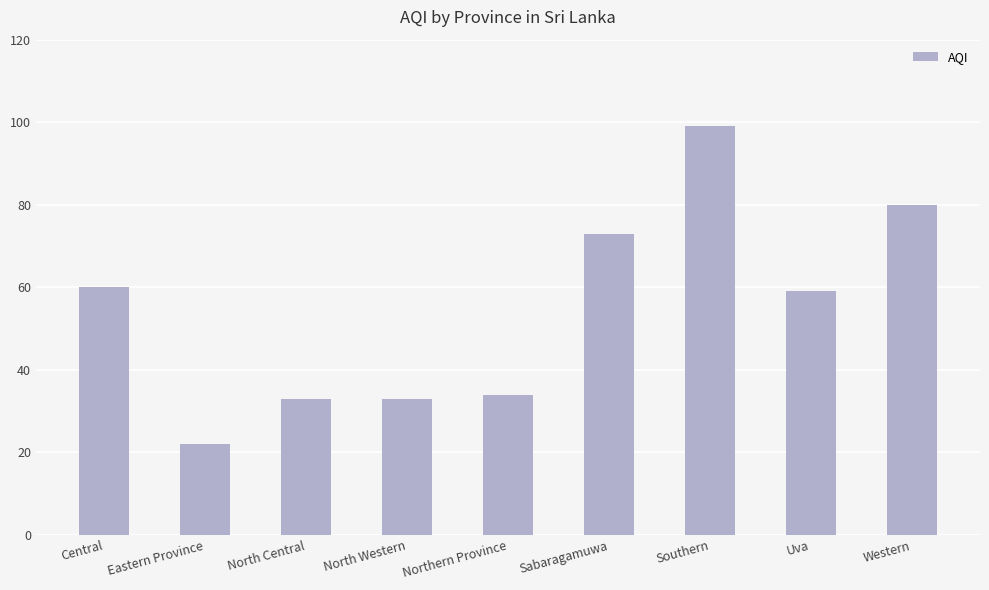

What is the value of the 1st bar from the left?

60